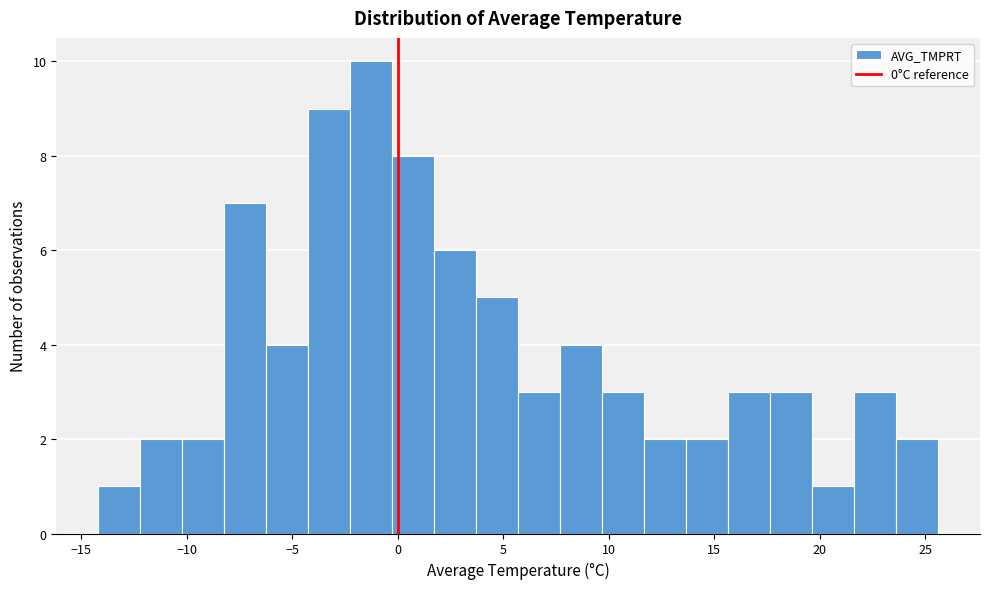

Read against the x-axis, roughly where is the centre of the tallest bar?

-1.5